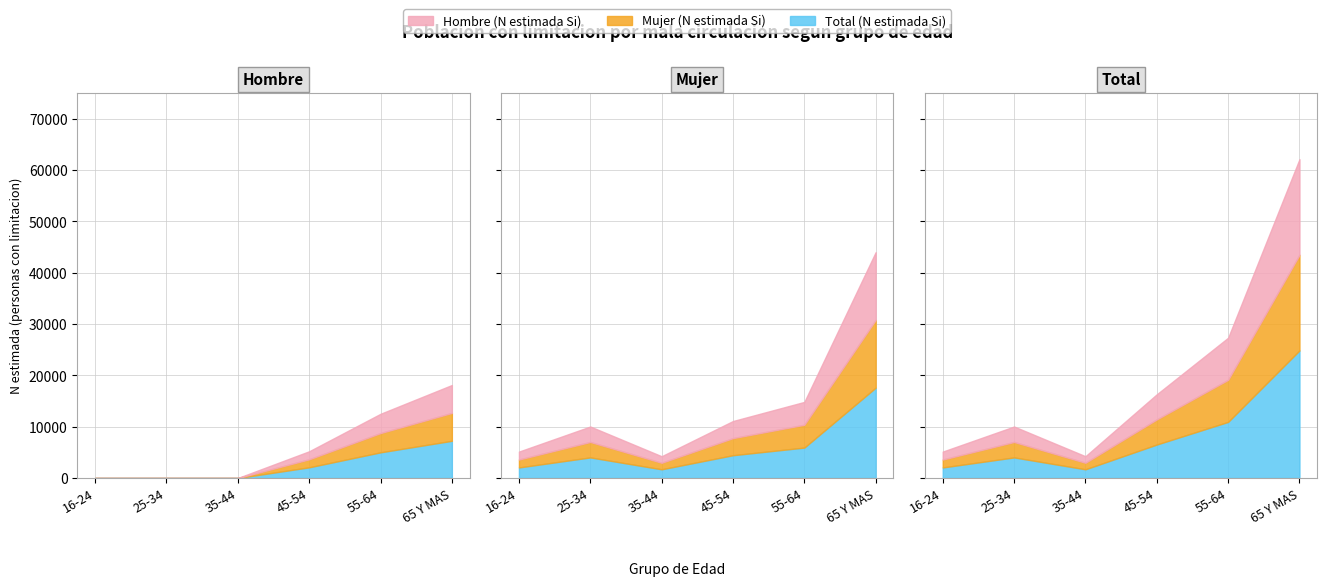

True or false: Hombre (N estimada Si) and Mujer (N estimada Si) cross at least once.

False